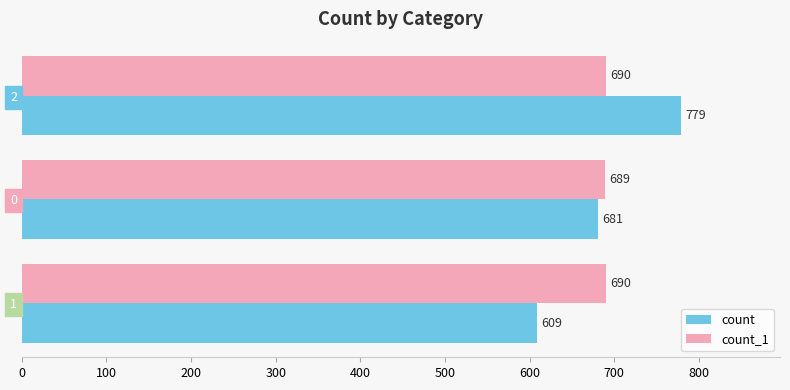

What is the total value across all series at 0?

1370